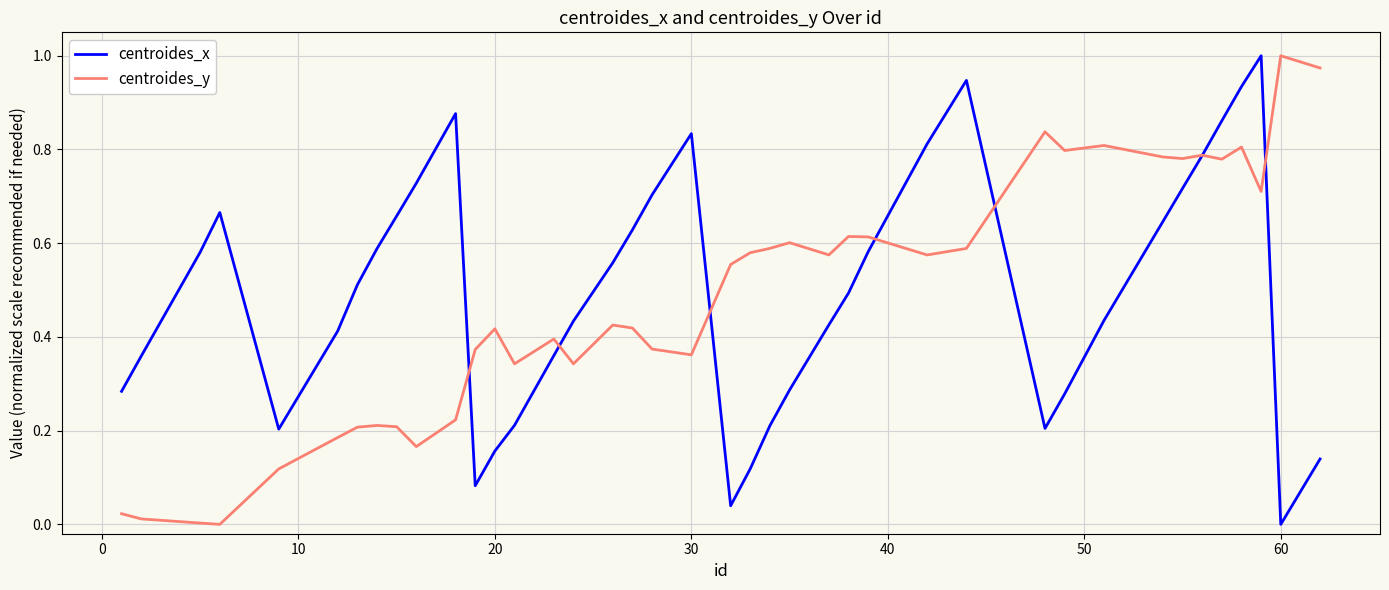

What is the average value of the centroides_y series?

0.5